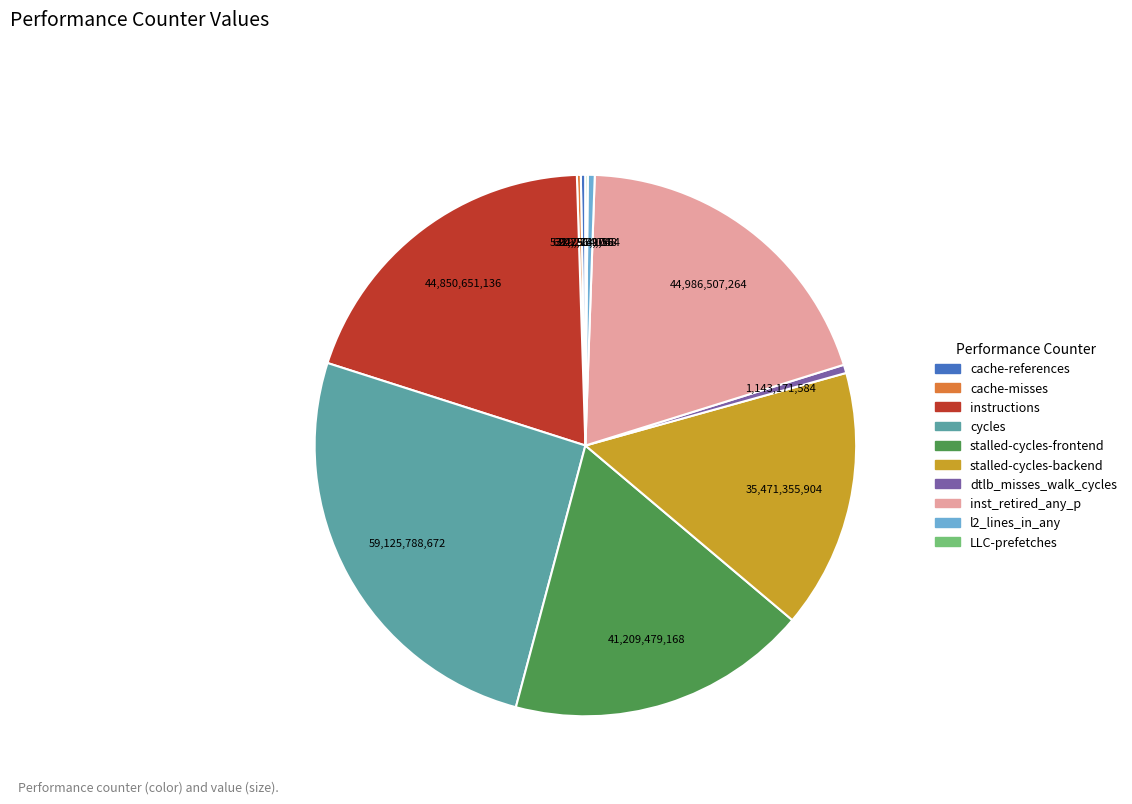

Which has a higher value, stalled-cycles-backend or l2_lines_in_any?

stalled-cycles-backend